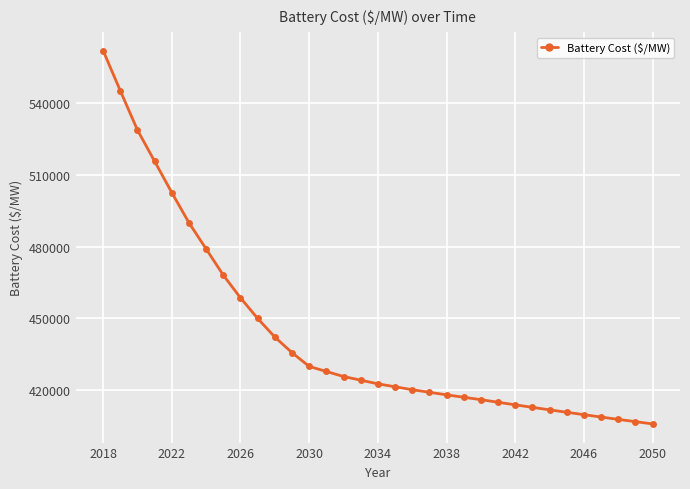

What is the value of the 7th point from the left?

478998.2